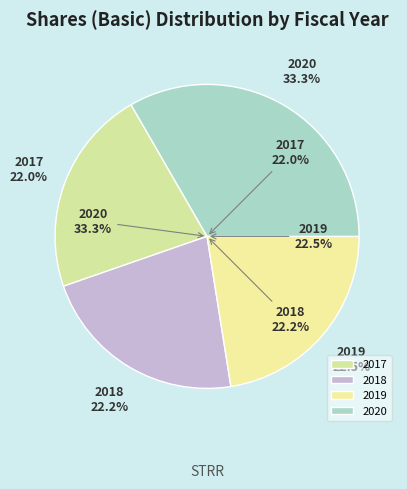

How many segments does this pie chart have?

4